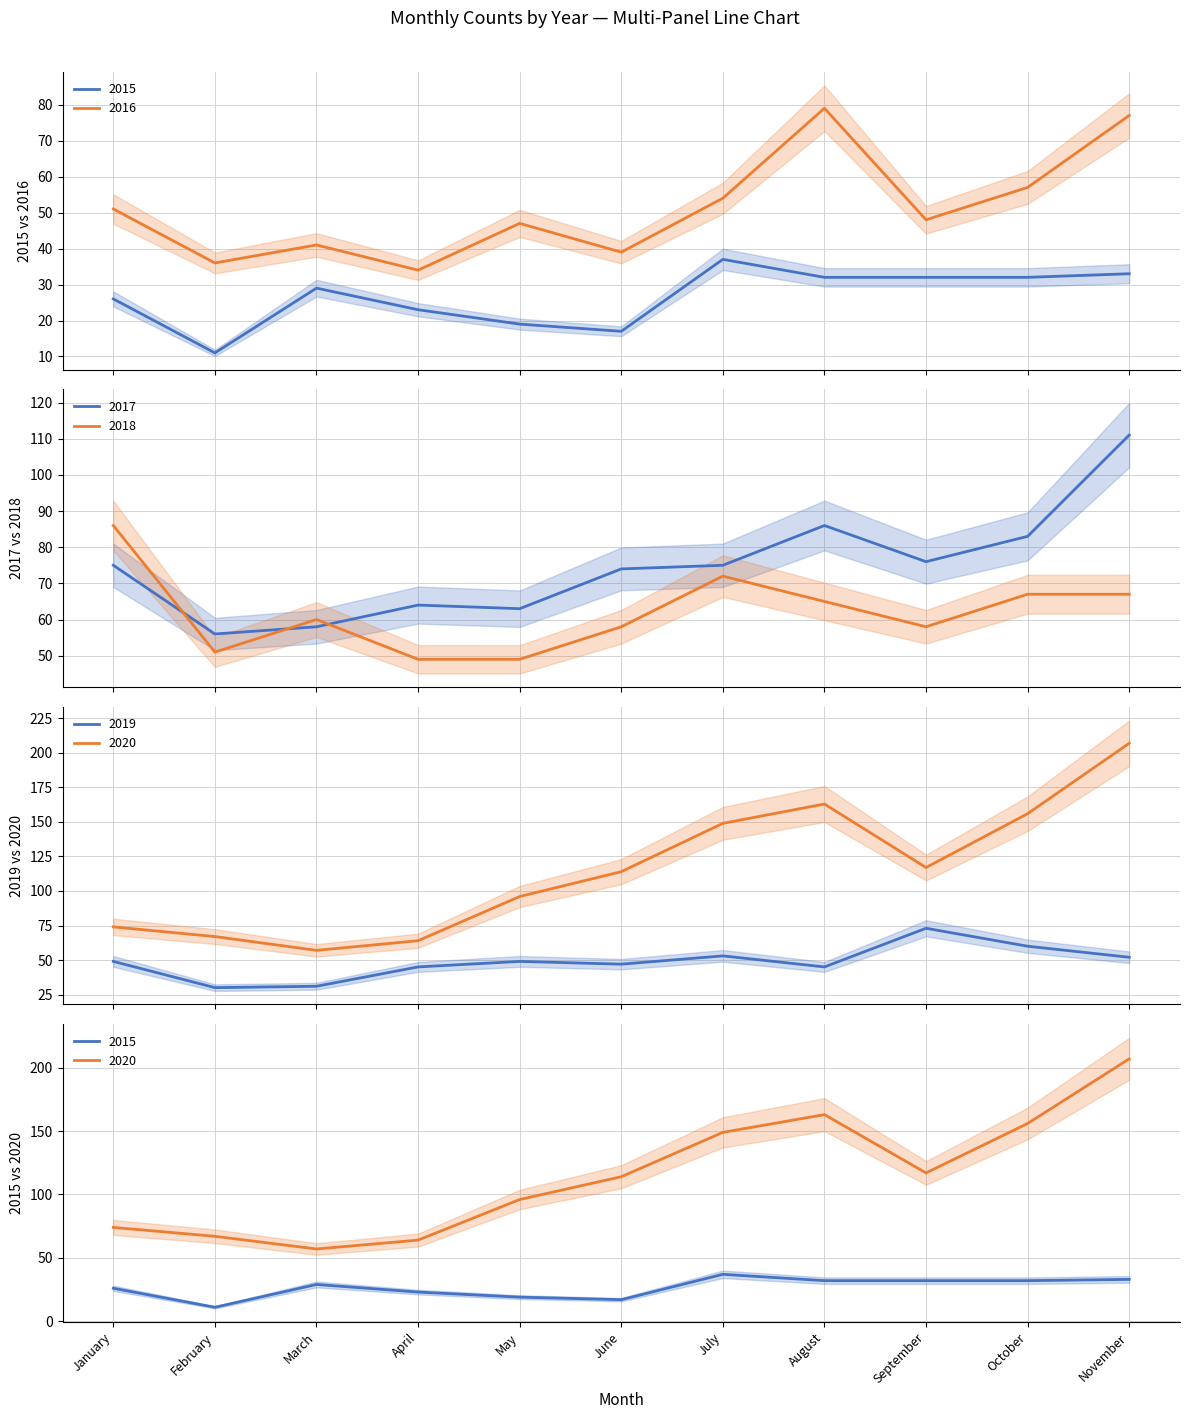

Reading left to right, extract all data points from this chart.

2015: January=26	February=11	March=29	April=23	May=19	June=17	July=37	August=32	September=32	October=32	November=33
2016: January=51	February=36	March=41	April=34	May=47	June=39	July=54	August=79	September=48	October=57	November=77
2017: January=75	February=56	March=58	April=64	May=63	June=74	July=75	August=86	September=76	October=83	November=111
2018: January=86	February=51	March=60	April=49	May=49	June=58	July=72	August=65	September=58	October=67	November=67
2019: January=49	February=30	March=31	April=45	May=49	June=47	July=53	August=45	September=73	October=60	November=52
2020: January=74	February=67	March=57	April=64	May=96	June=114	July=149	August=163	September=117	October=156	November=207